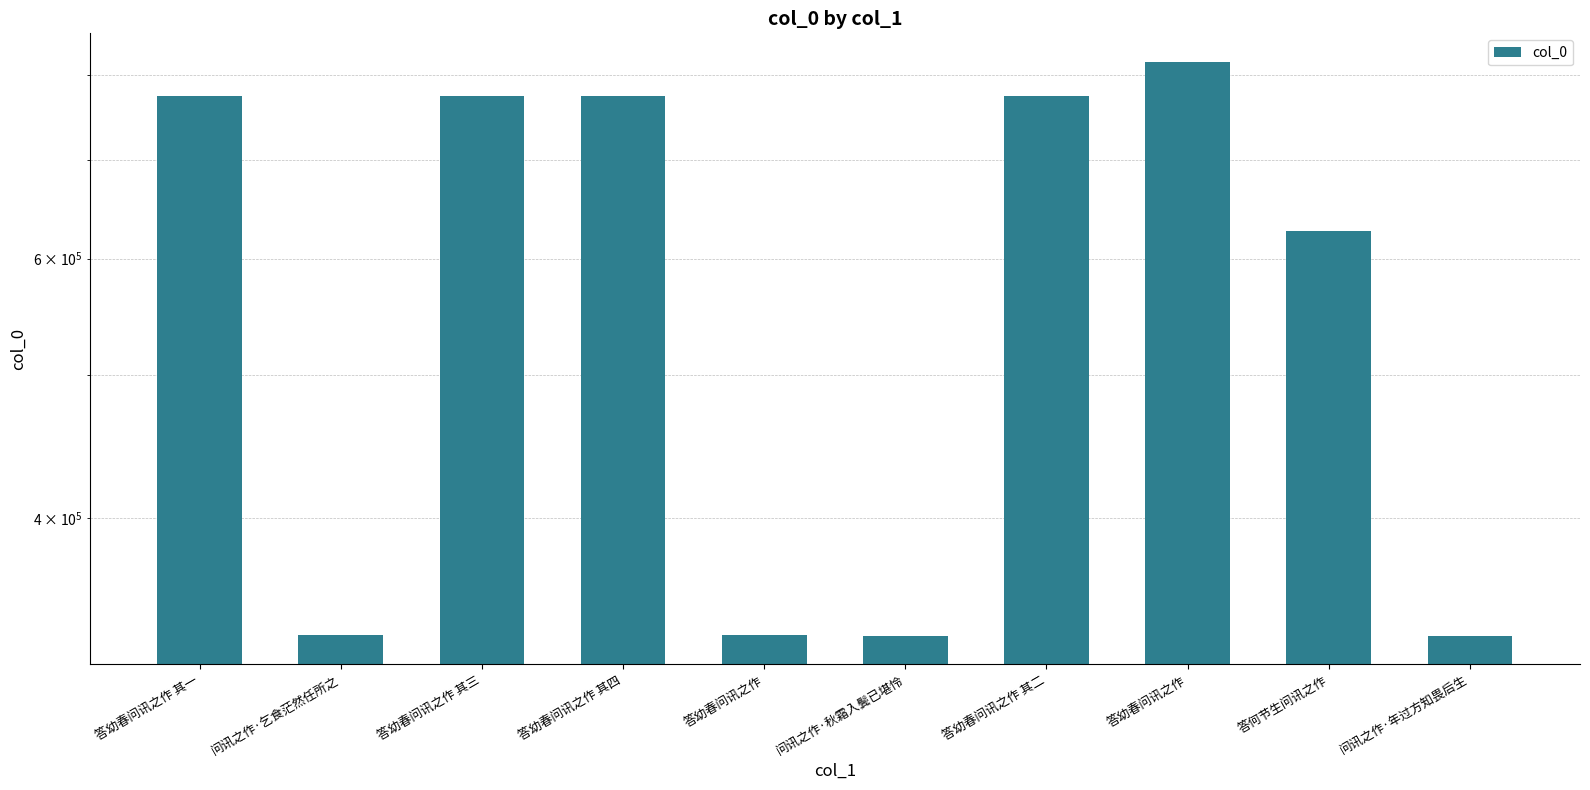

What is the difference between the second highest and minimum values?

440684